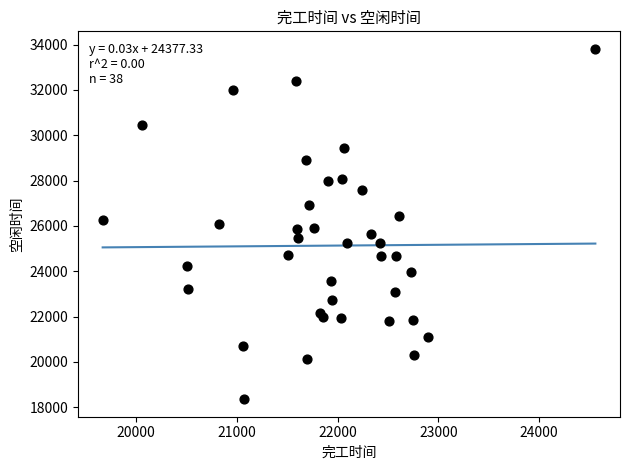

What is the range of Y values (max minus min)?

15457.7